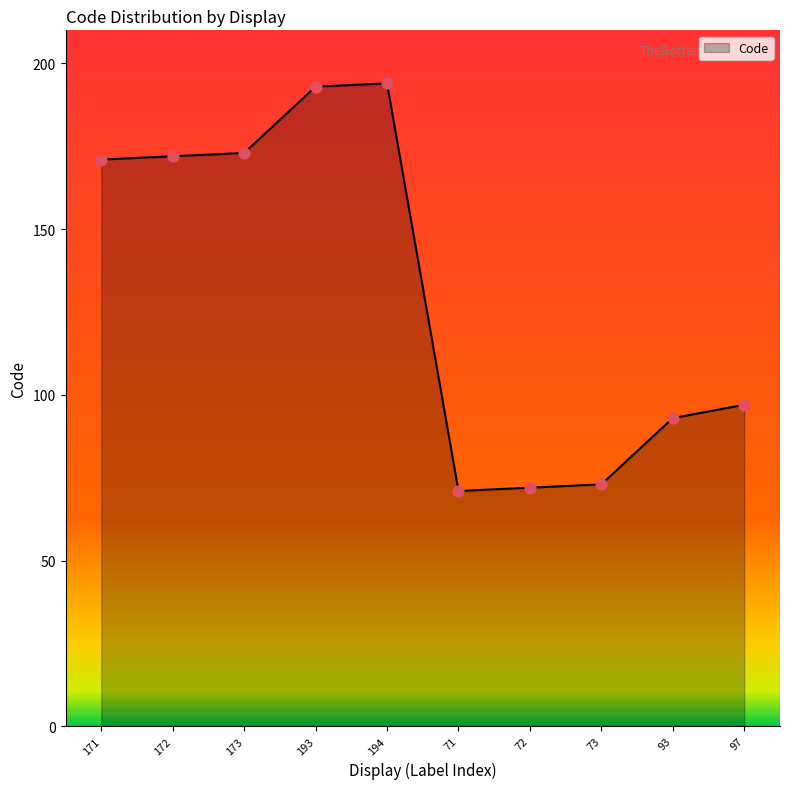

What is the change in value from 193 to 93?

-100